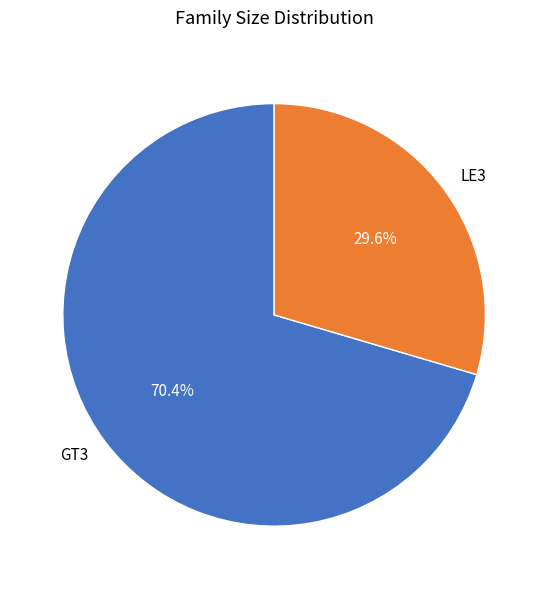

What is the total percentage of GT3 and LE3?

100.0%